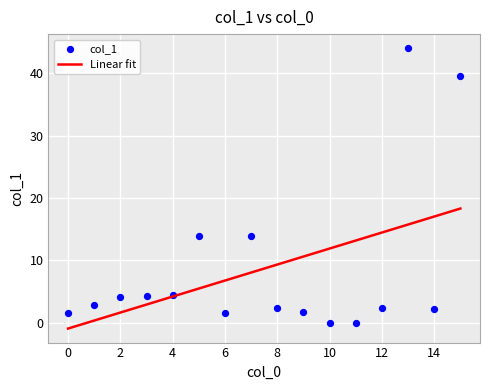

What is the range of Y values (max minus min)?

44.0